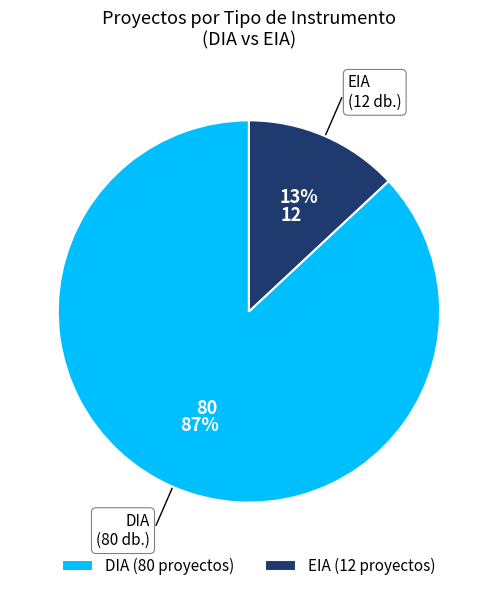

Is it true that EIA is 25% of the pie?

False